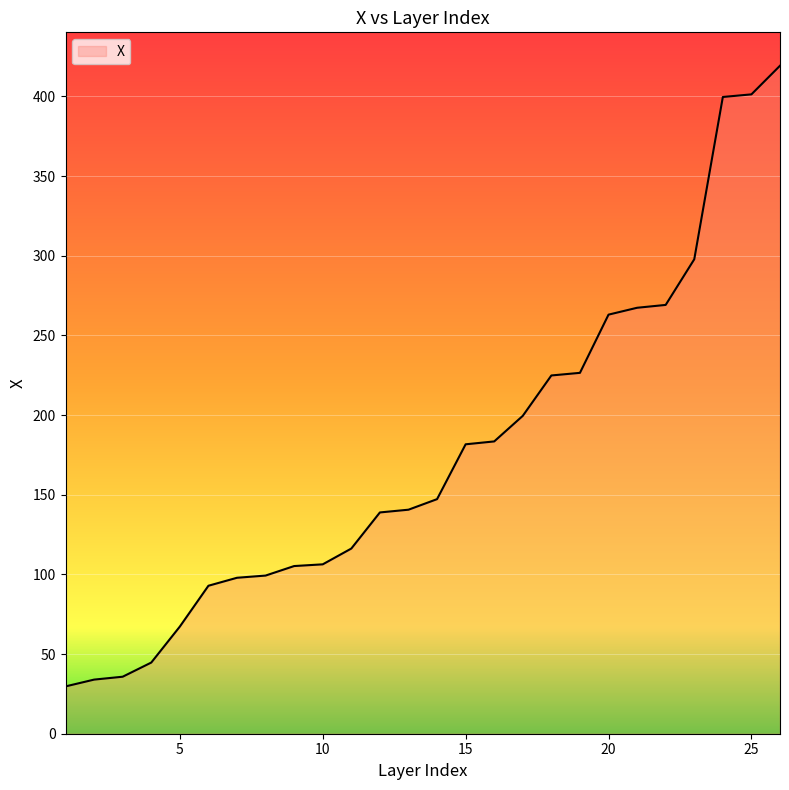

What is the maximum value shown in the chart?

419.2